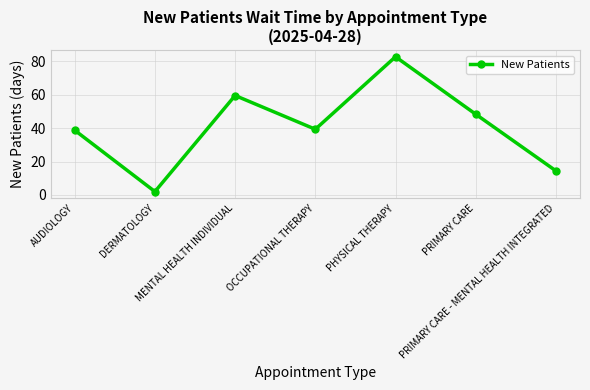

True or false: there are more than 2 points higher than both neighbors.

False